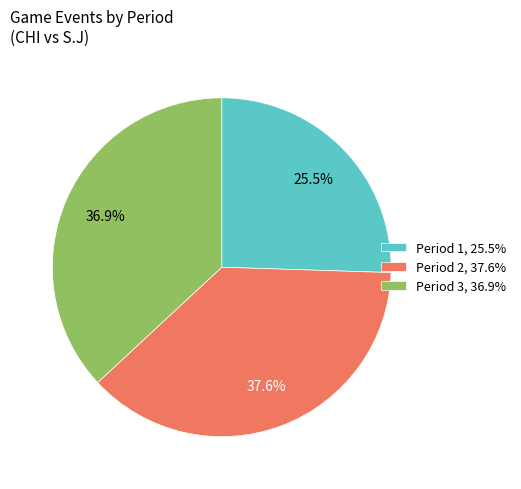

To the nearest percent, what is the difference between the Period 3 and Period 1 slice percentages?

11%